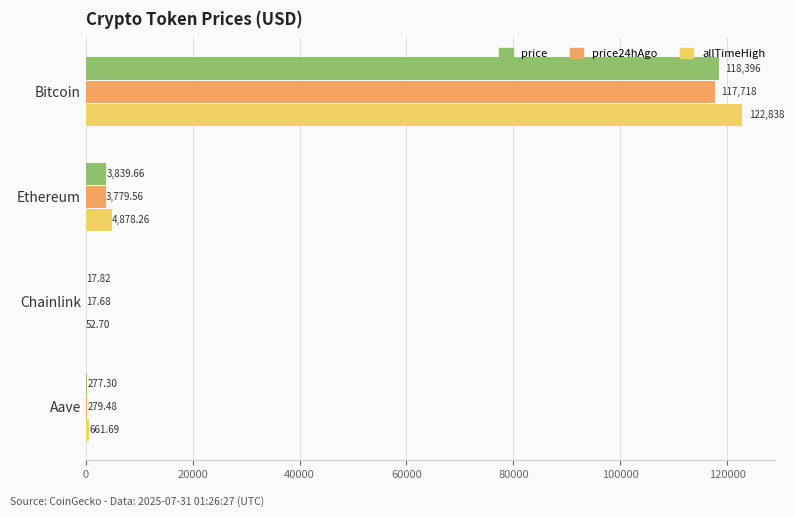

Which series changed the most between Ethereum and Chainlink?

allTimeHigh